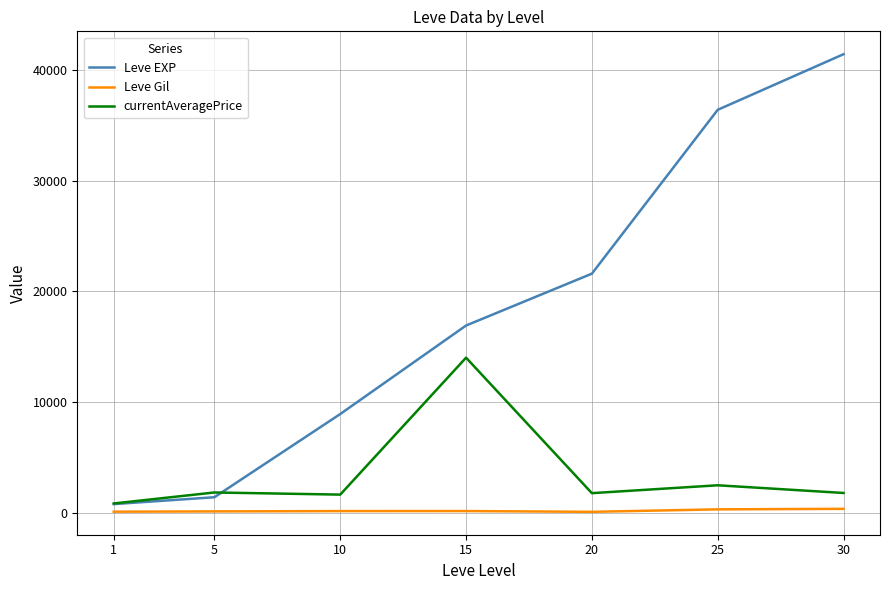

Read the Leve EXP value at 10.

8930.0